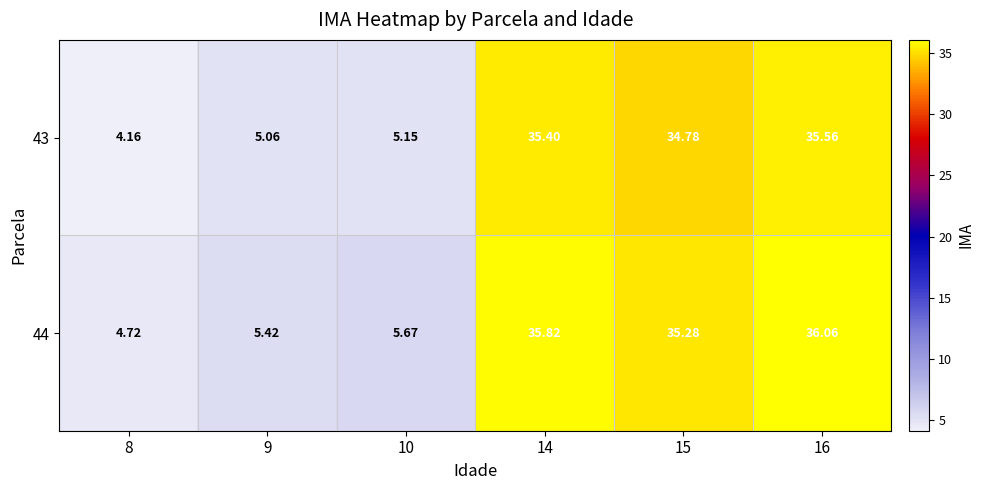

Is the value of 43 at 16 greater than the value of 44 at 10?

Yes